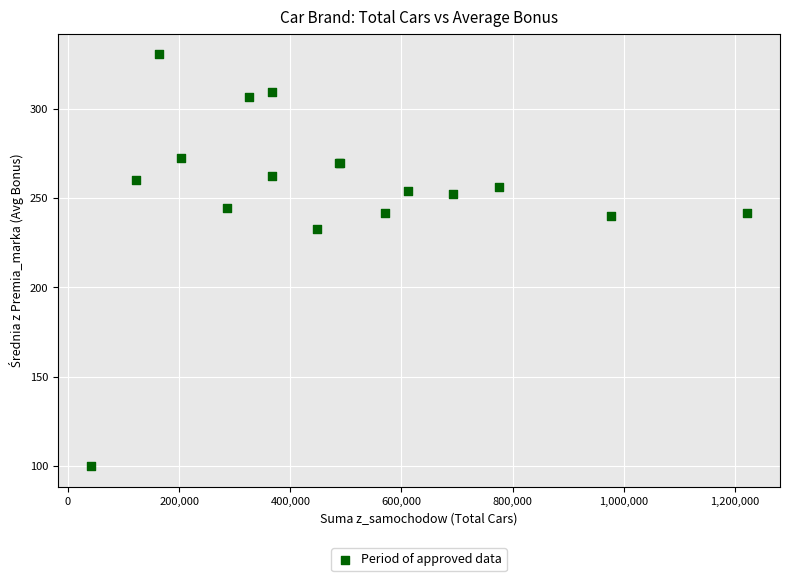

What Y value in the scatter plot is closest to 215?

232.8